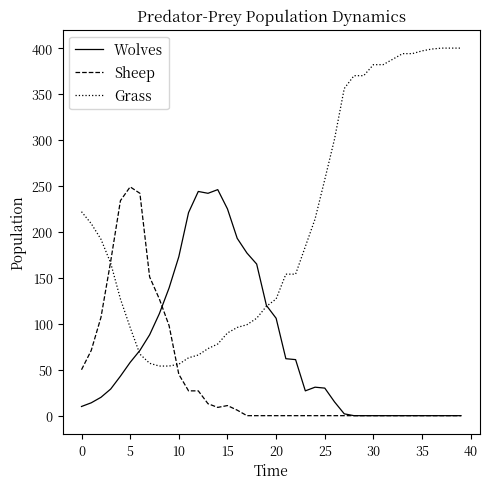

Which series has the largest range (max minus min)?

Grass